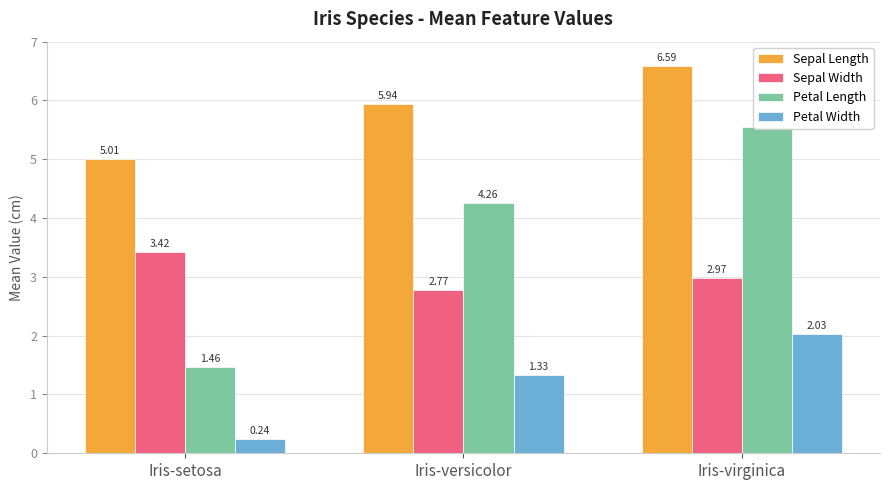

Which category has the highest value in the Sepal Width series?

Iris-setosa